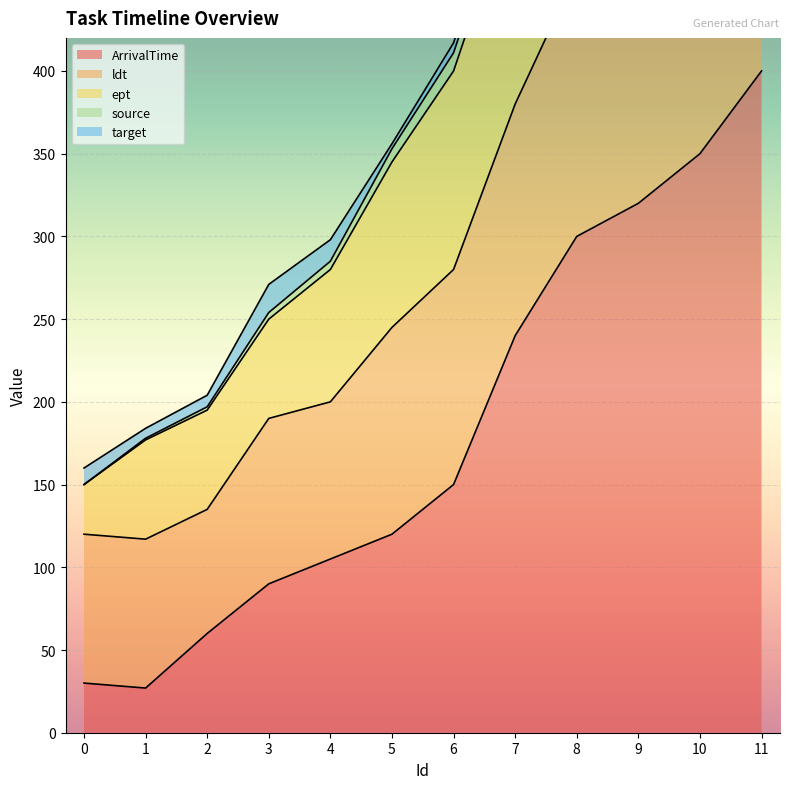

What is the sum of the ldt values at 0 and 9?

620